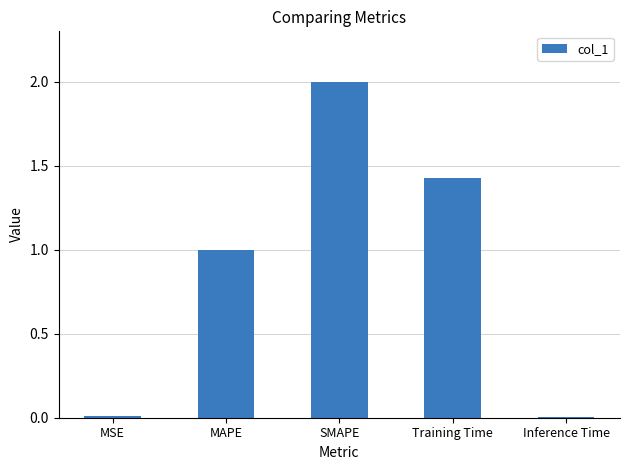

The chart shows a value of 2.8 at SMAPE. True or false?

False